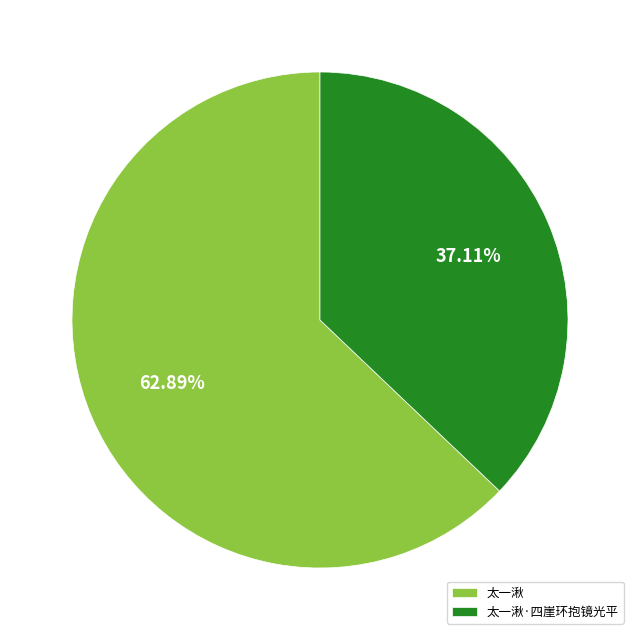

Combined, do 太一湫 and 太一湫·四崖环抱镜光平 account for over 50%?

Yes